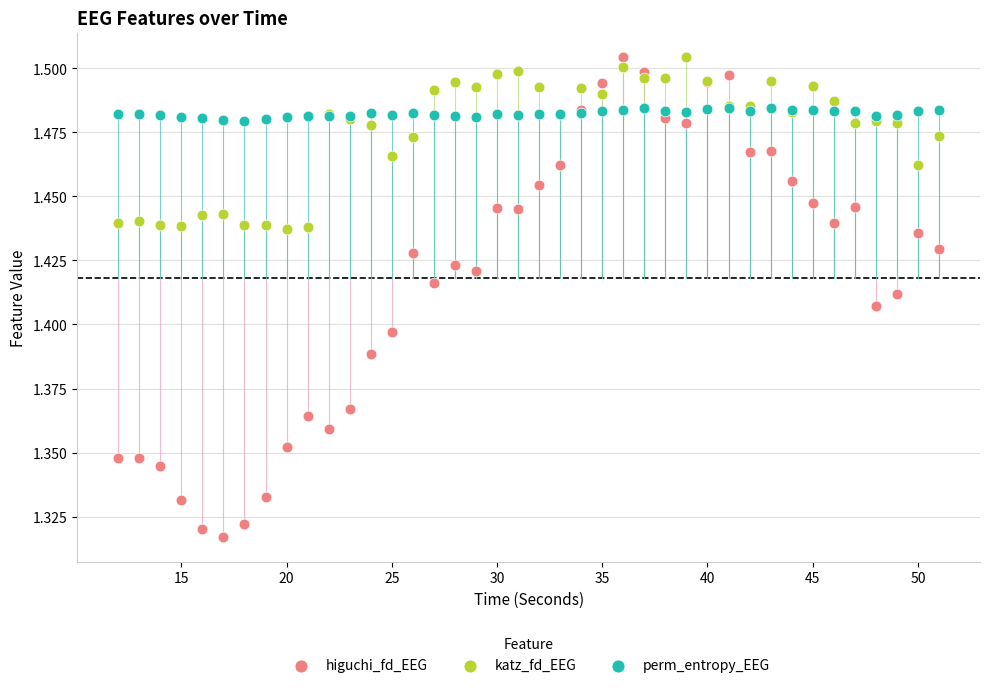

Which series has the widest spread of Y values?

higuchi_fd_EEG